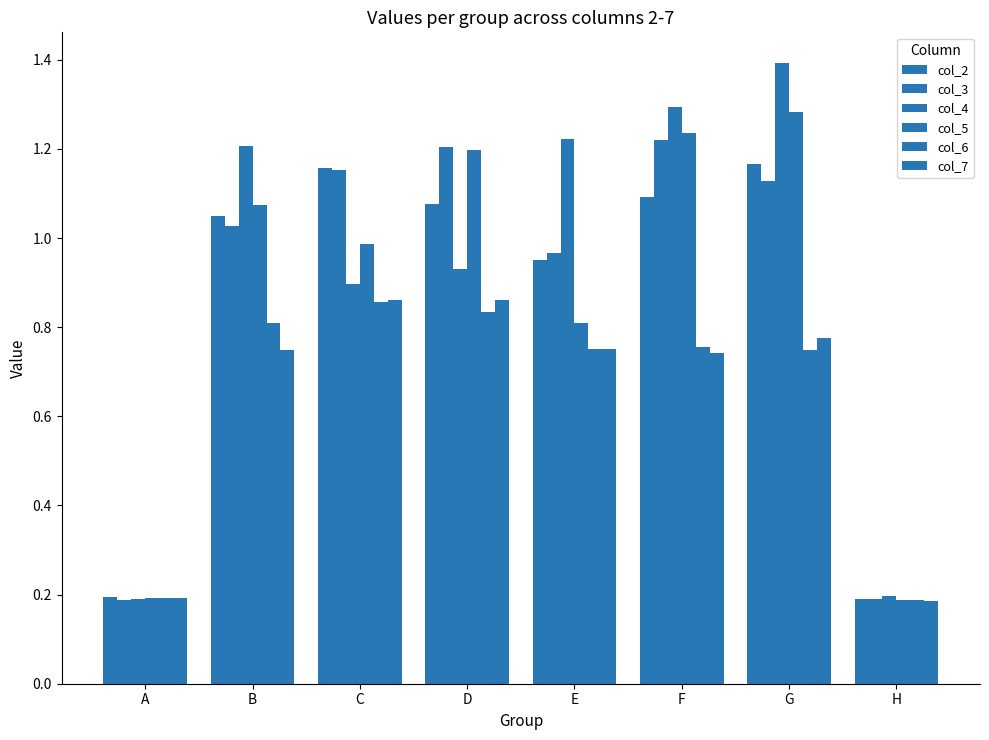

Which series changed the most between A and F?

col_4